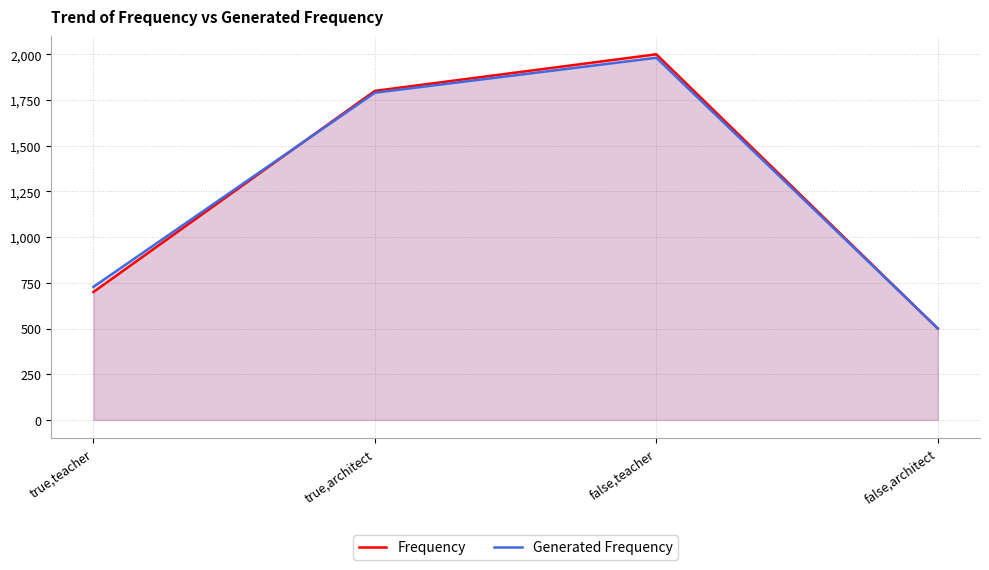

How many Frequency values are between 700 and 2000?

3